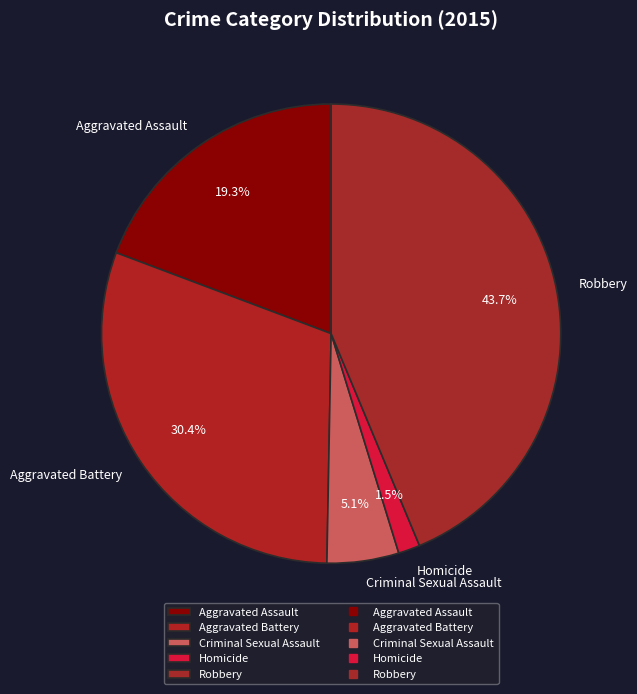

What is the largest slice in the pie chart?

Robbery